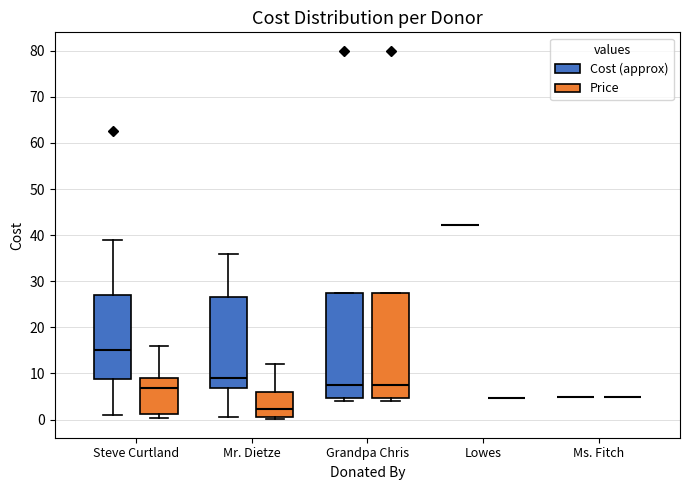

Reading left to right, read every box against the y-axis: the position of its median line, the range the box covers, and the ends of its whiskers. The values are not printed on the chart, so give them approximately, as read against the axis.

Steve Curtland (Cost (approx)): median 15, box 9 to 27, whiskers 1 to 39
Steve Curtland (Price): median 7, box 1 to 9, whiskers 0 to 16
Mr. Dietze (Cost (approx)): median 9, box 7 to 27, whiskers 1 to 36
Mr. Dietze (Price): median 2, box 1 to 6, whiskers 0 to 12
Grandpa Chris (Cost (approx)): median 8, box 5 to 28, whiskers 4 to 28
Grandpa Chris (Price): median 8, box 5 to 28, whiskers 4 to 28
Lowes (Cost (approx)): box collapsed to a line at 42, whiskers 42 to 42
Lowes (Price): box collapsed to a line at 5, whiskers 5 to 5
Ms. Fitch (Cost (approx)): box collapsed to a line at 5, whiskers 5 to 5
Ms. Fitch (Price): box collapsed to a line at 5, whiskers 5 to 5